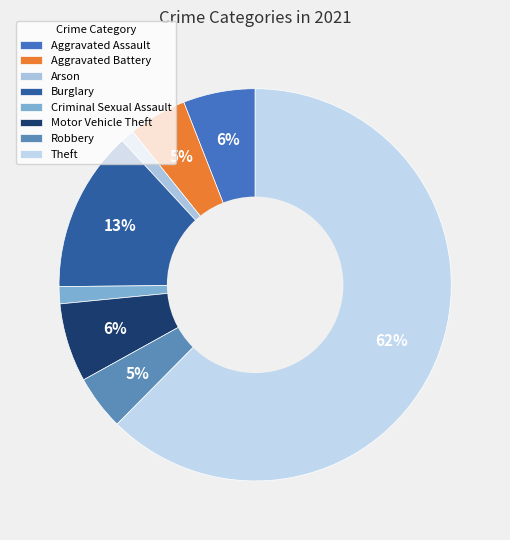

Count the number of slices in the pie.

8